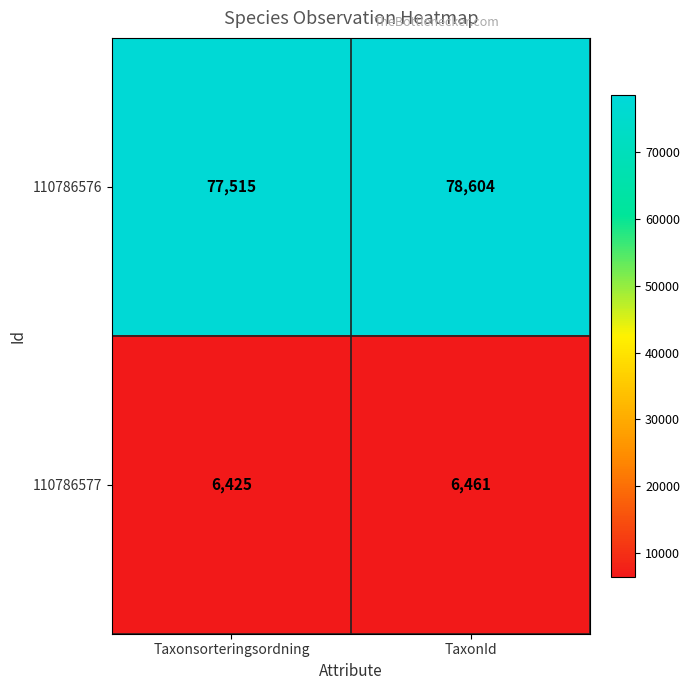

Which series has the largest range (max minus min)?

110786576